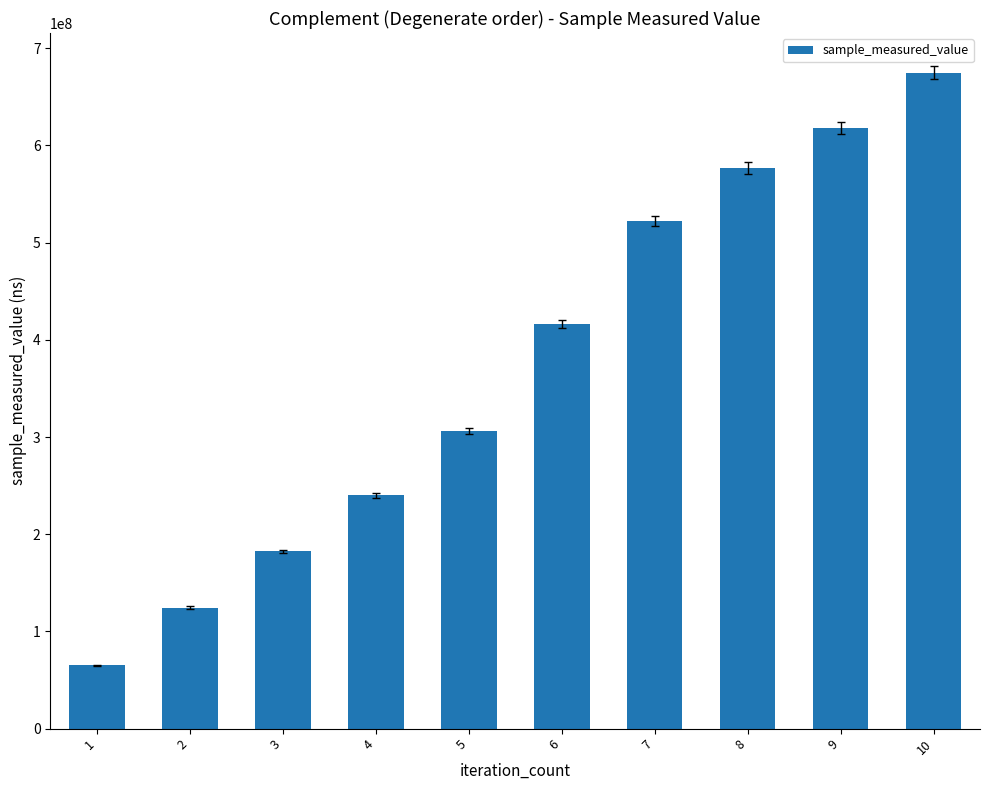

The value at 3 is 40020219. True or false?

False